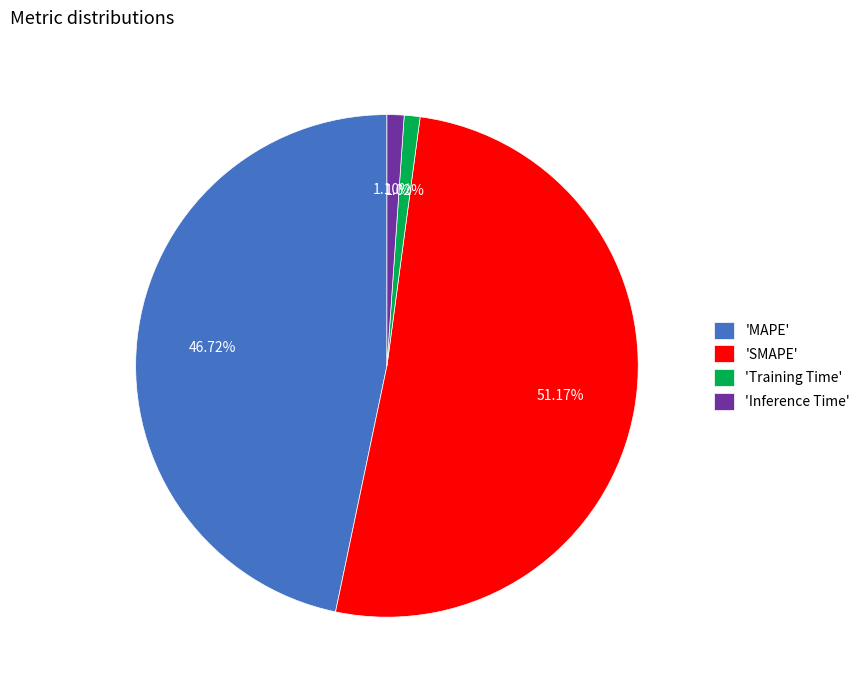

Which slice is the largest?

'SMAPE'